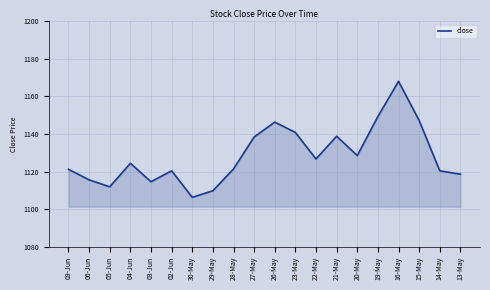

Count the number of categories in the chart.

20